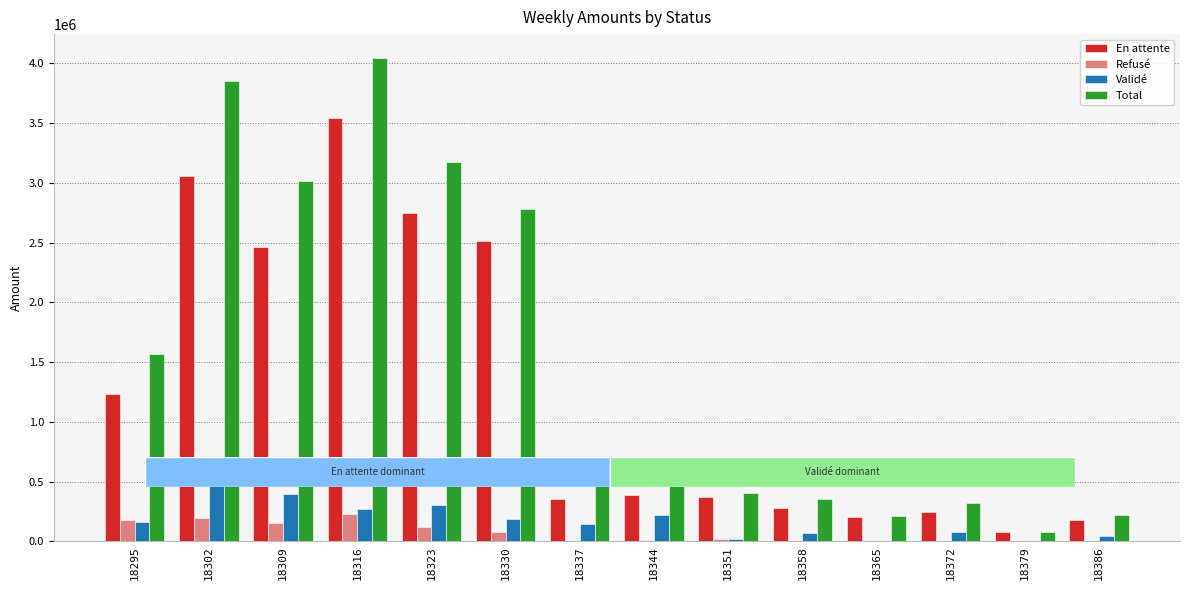

What is the sum of the Refusé values at 18309 and 18323?

278603.4